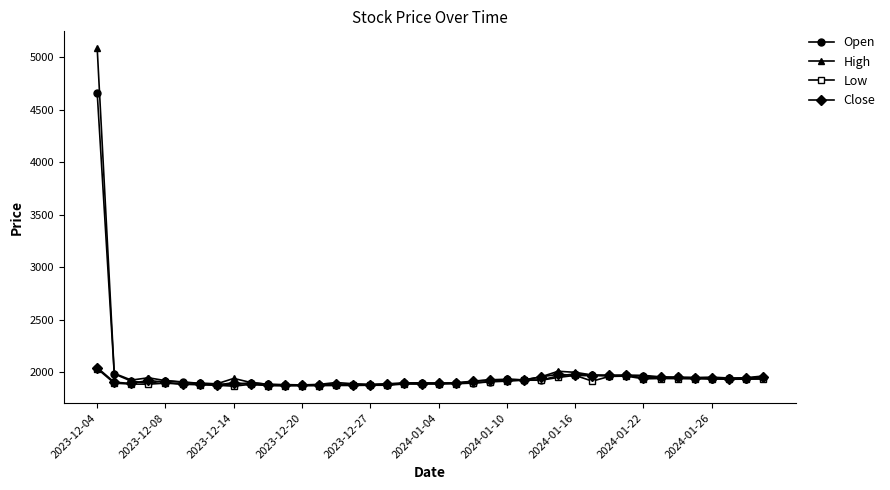

Which series has the largest range (max minus min)?

High